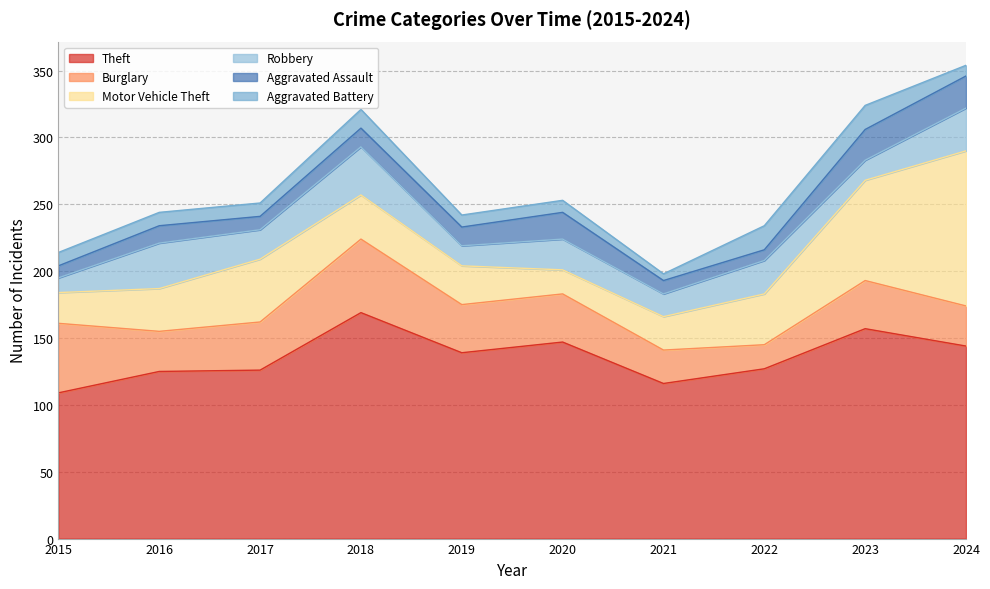

Does the chart display data point markers on the line(s)?

No